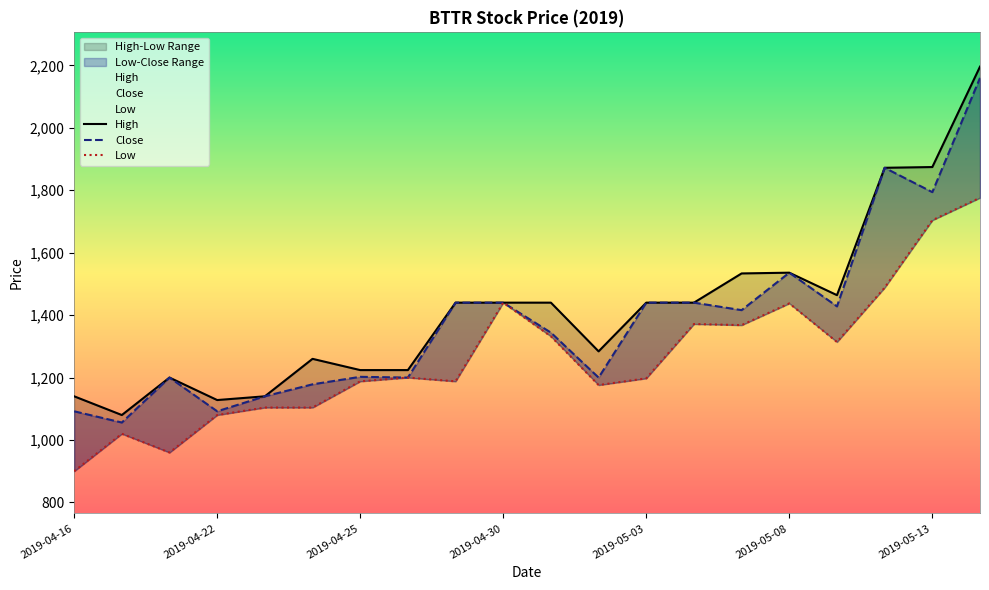

Reading right to left, extract all data points from this chart.

High: 2019-05-14=2196.0	2019-05-13=1874.4	2019-05-10=1872.0	2019-05-09=1464.0	2019-05-08=1536.0	2019-05-07=1533.6	2019-05-06=1440.0	2019-05-03=1440.0	2019-05-02=1284.0	2019-05-01=1440.0	2019-04-30=1440.0	2019-04-29=1440.0	2019-04-26=1224.0	2019-04-25=1224.0	2019-04-24=1260.0	2019-04-23=1140.0	2019-04-22=1128.0	2019-04-18=1200.0	2019-04-17=1080.0	2019-04-16=1140.0
Close: 2019-05-14=2160.0	2019-05-13=1794.0	2019-05-10=1872.0	2019-05-09=1428.0	2019-05-08=1536.0	2019-05-07=1416.0	2019-05-06=1440.0	2019-05-03=1440.0	2019-05-02=1200.0	2019-05-01=1344.0	2019-04-30=1440.0	2019-04-29=1440.0	2019-04-26=1200.0	2019-04-25=1202.4	2019-04-24=1178.4	2019-04-23=1140.0	2019-04-22=1092.0	2019-04-18=1200.0	2019-04-17=1056.0	2019-04-16=1092.0
Low: 2019-05-14=1776.0	2019-05-13=1704.0	2019-05-10=1488.0	2019-05-09=1314.0	2019-05-08=1437.6	2019-05-07=1368.0	2019-05-06=1371.6	2019-05-03=1197.6	2019-05-02=1176.0	2019-05-01=1332.0	2019-04-30=1440.0	2019-04-29=1188.0	2019-04-26=1200.0	2019-04-25=1188.0	2019-04-24=1104.0	2019-04-23=1104.0	2019-04-22=1080.0	2019-04-18=960.0	2019-04-17=1020.0	2019-04-16=900.0